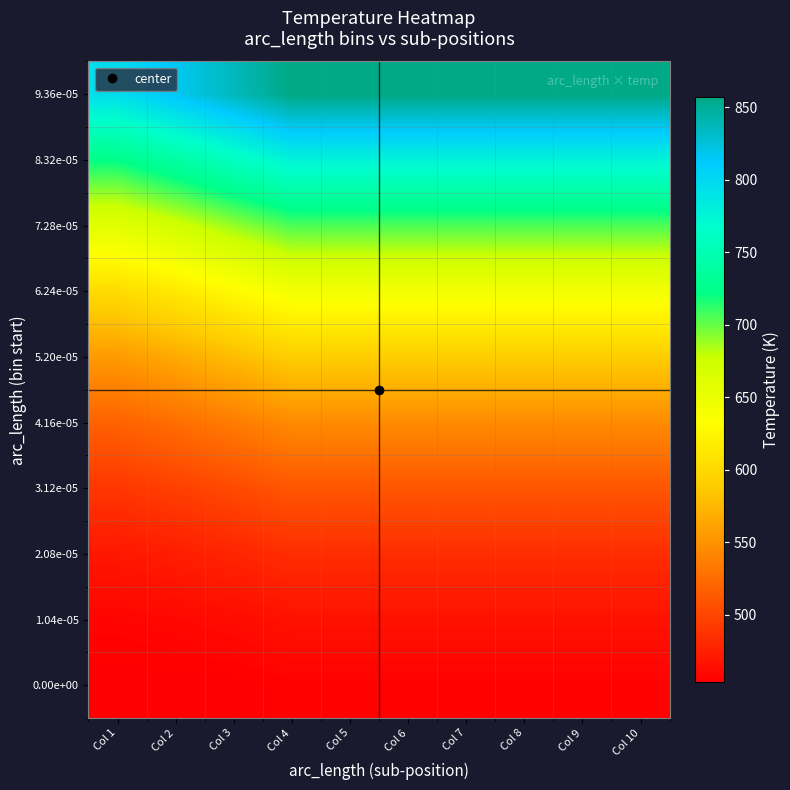

How many data points does each series have?

10